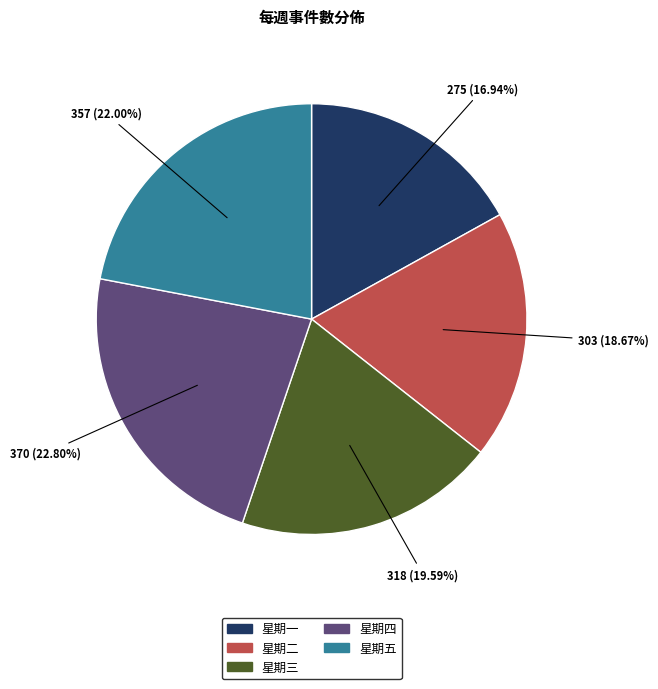

What percentage is the 星期三 slice, to the nearest percent?

20%